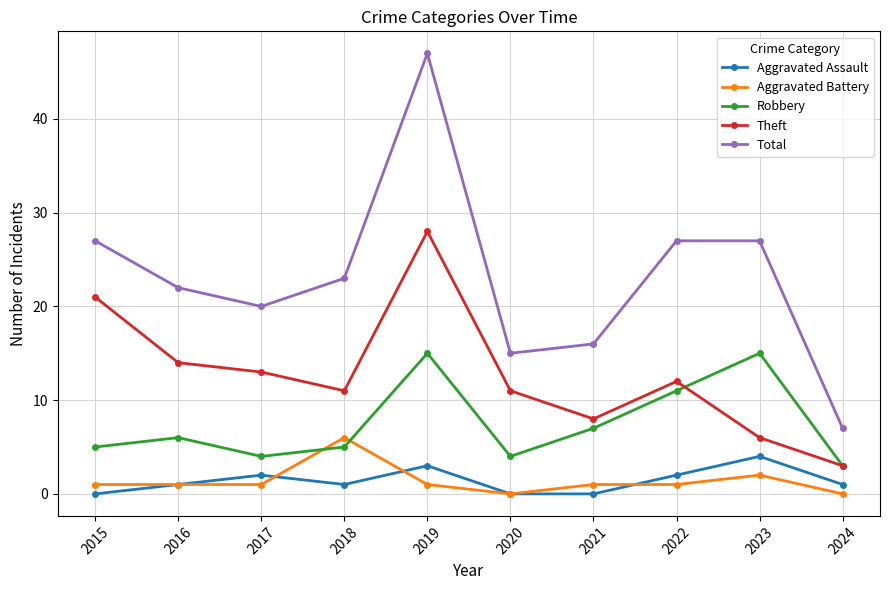

How many interior local valleys does the Robbery series have?

2